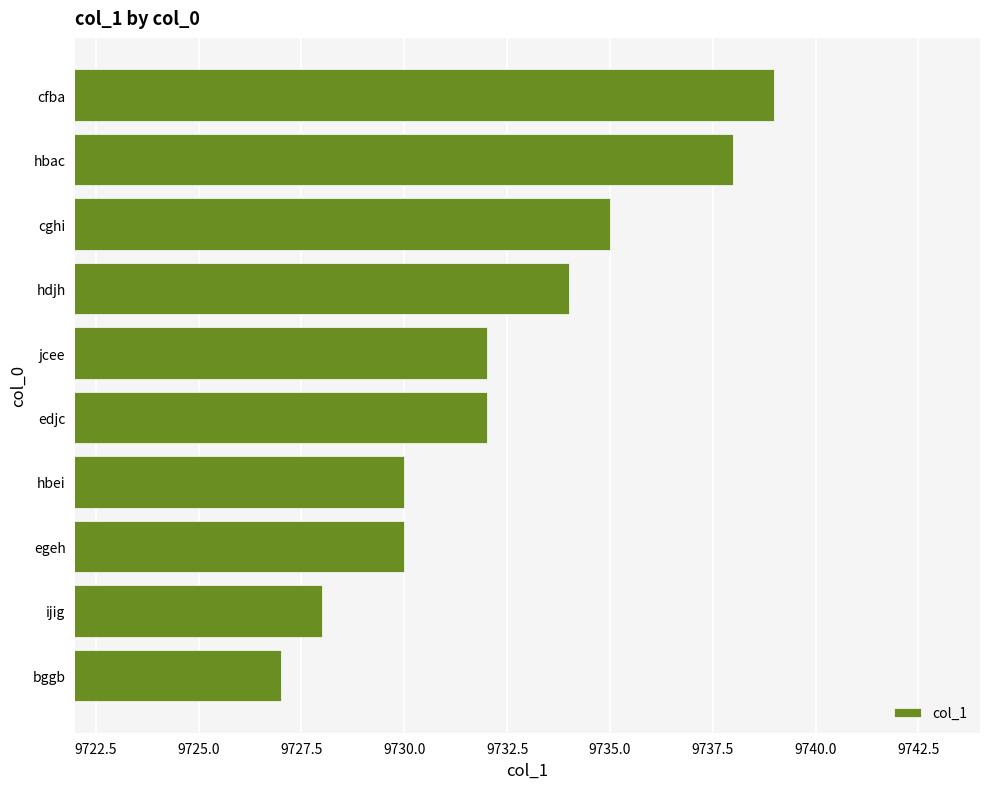

What is the ratio of the value at cghi to the value at egeh?

1.0